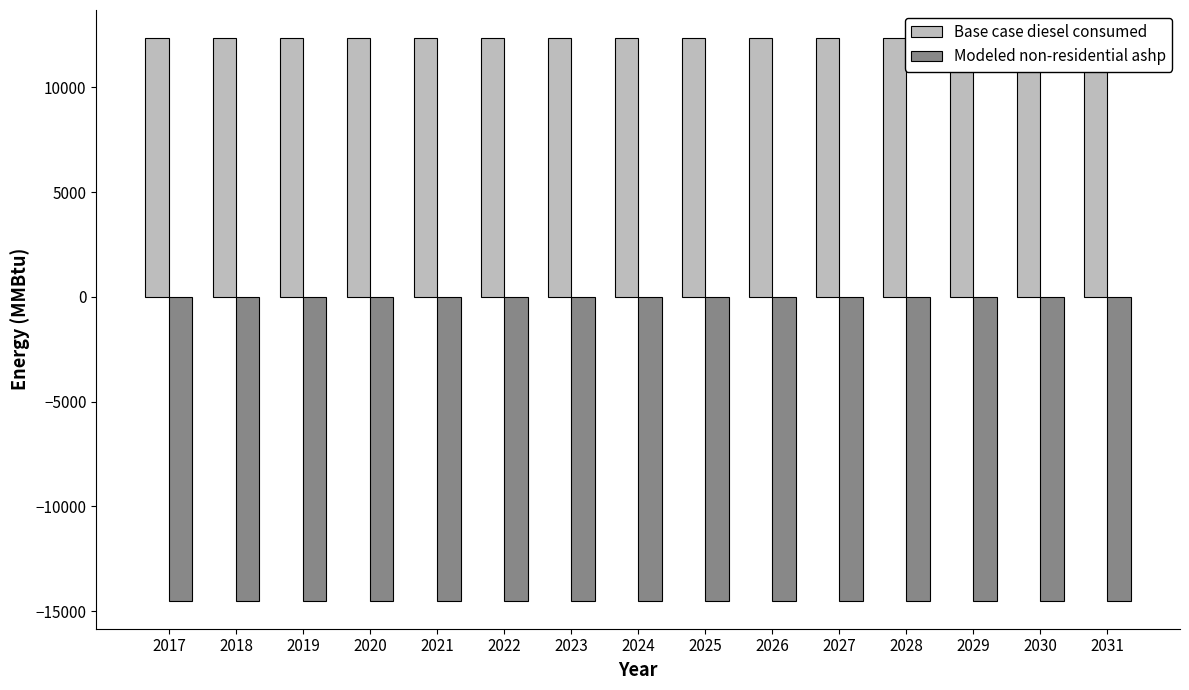

Rank the series by their average value, from highest to lowest.

Base case diesel consumed, Modeled non-residential ashp